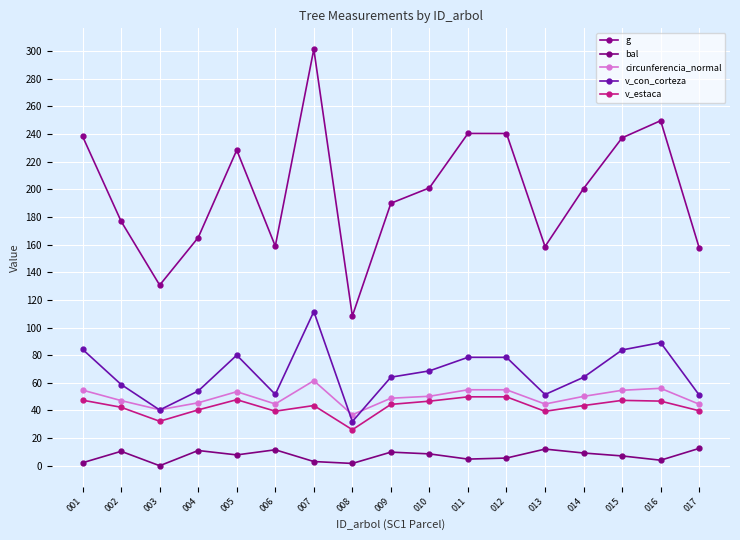

Reading left to right, what are all the values shown in this chart?

g: 238.3	176.9	130.7	165.1	228.4	158.9	301.5	108.4	189.9	201.1	240.5	240.4	158.6	200.6	237.3	249.7	157.7
bal: 2.2	10.4	0.0	11.0	7.8	11.5	3.0	1.7	9.8	8.6	4.8	5.6	12.1	9.2	7.1	4.0	12.6
circunferencia_normal: 54.7	47.1	40.5	45.5	53.6	44.7	61.5	36.9	48.9	50.3	55.0	55.0	44.6	50.2	54.6	56.0	44.5
v_con_corteza: 84.2	58.8	40.4	54.1	80.0	51.6	111.6	32.0	64.1	68.7	78.5	78.4	51.5	64.0	83.8	89.1	51.2
v_estaca: 47.4	42.3	32.2	40.4	47.8	39.5	43.6	26.1	44.4	46.7	49.9	49.9	39.4	43.5	47.3	46.8	39.8